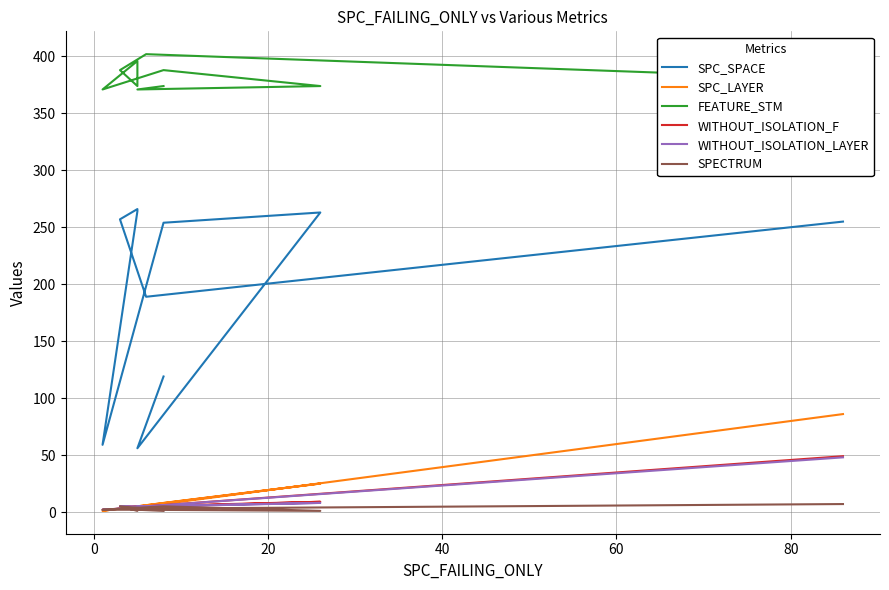

True or false: FEATURE_STM and WITHOUT_ISOLATION_F intersect in this chart.

False